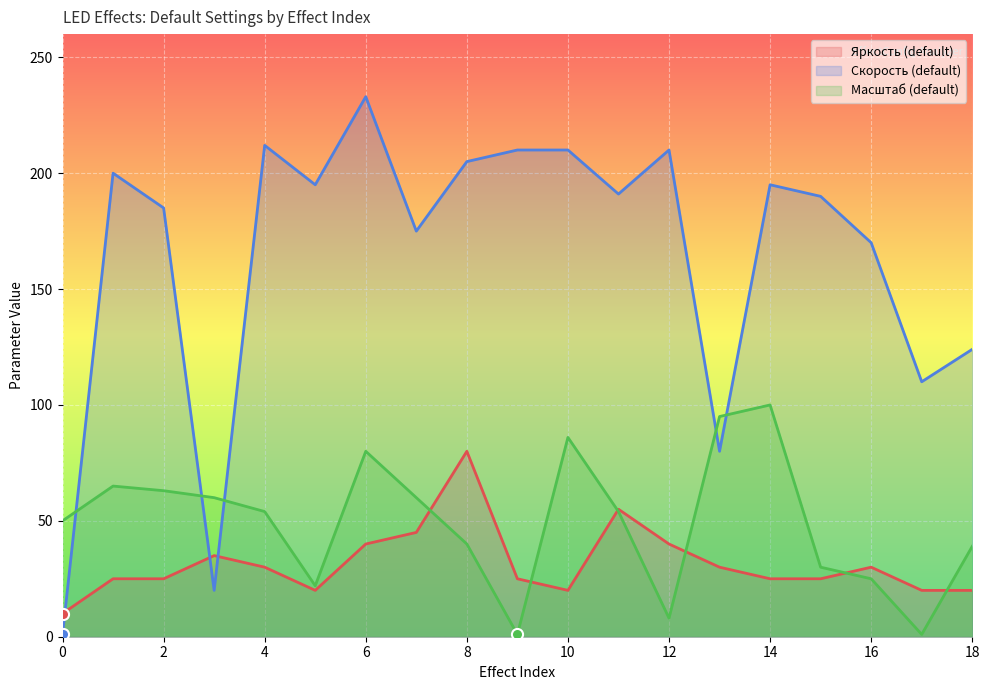

Where is the first local maximum for Яркость (default)?

3